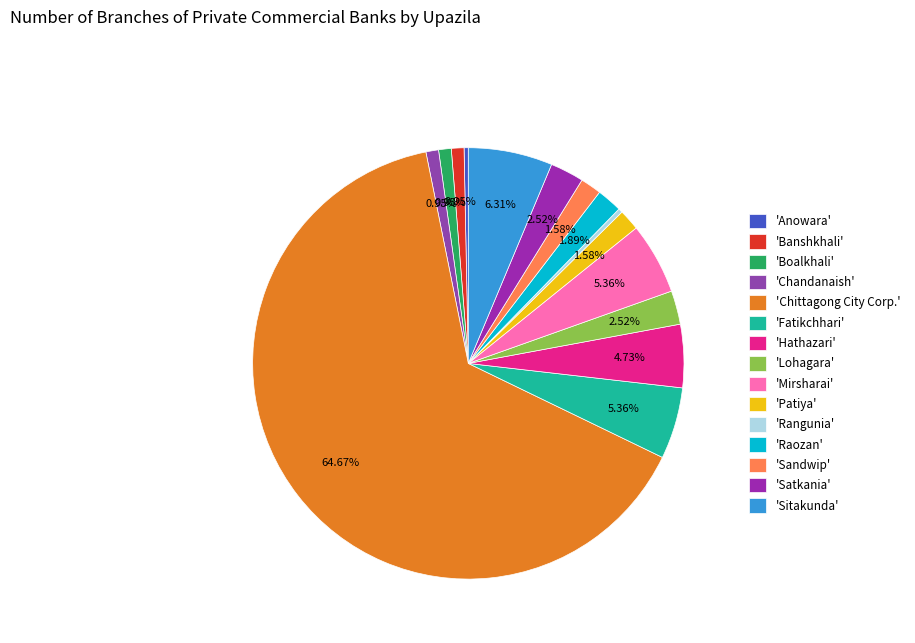

Is there a majority slice in this chart?

Yes